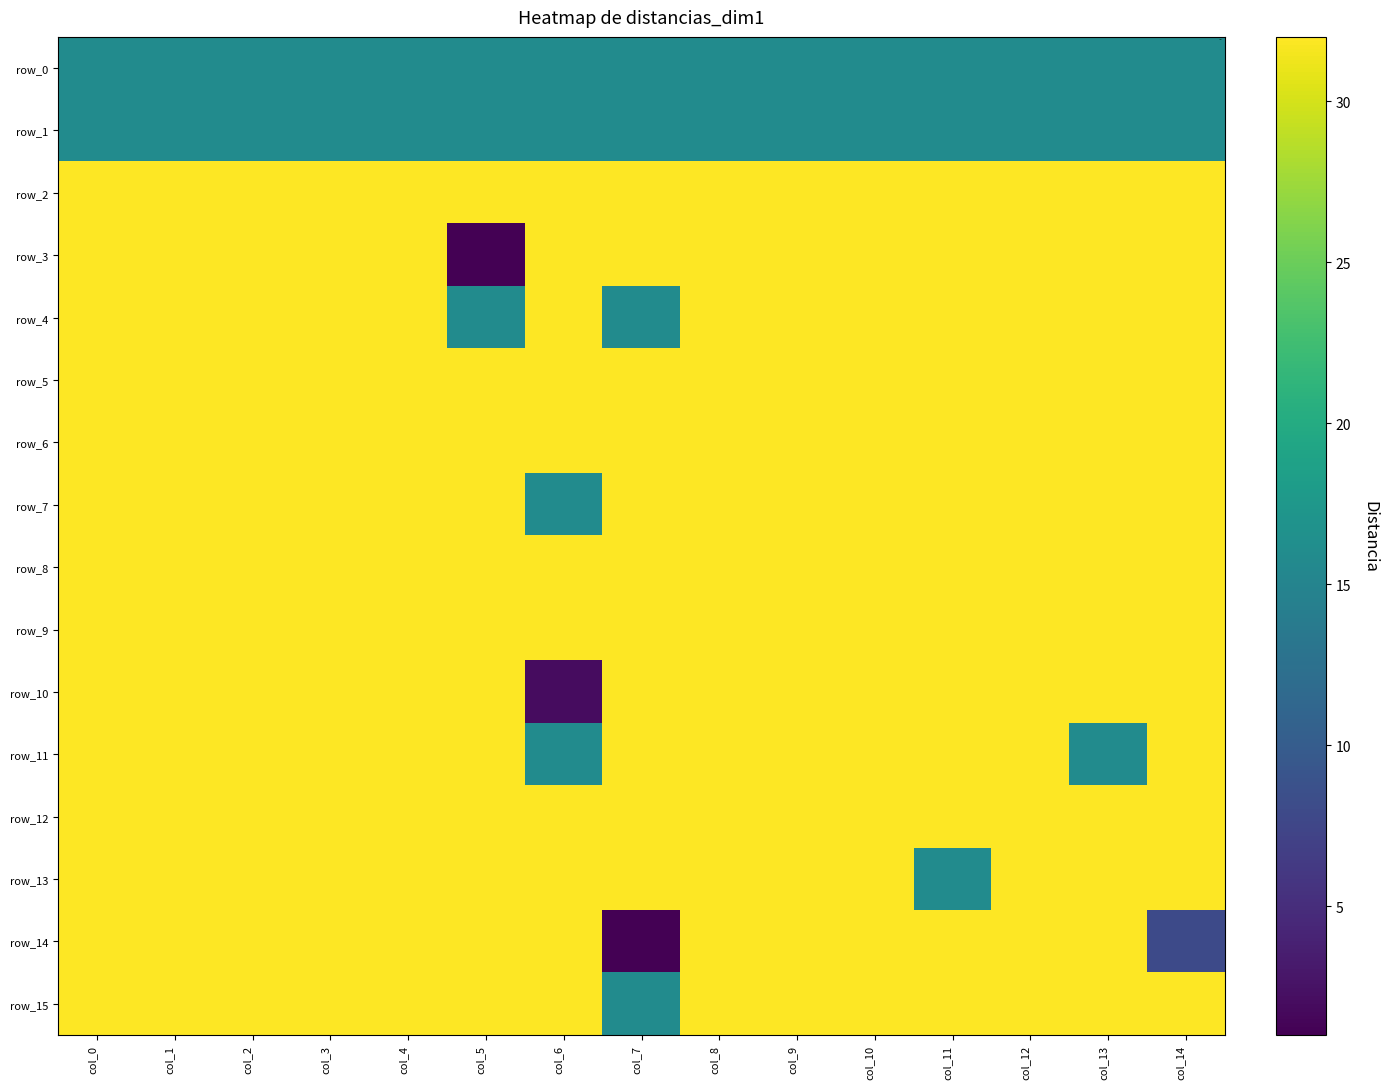

Reading right to left, list all the values displayed in this chart.

row_0: col_14=16	col_13=16	col_12=16	col_11=16	col_10=16	col_9=16	col_8=16	col_7=16	col_6=16	col_5=16	col_4=16	col_3=16	col_2=16	col_1=16	col_0=16
row_1: col_14=16	col_13=16	col_12=16	col_11=16	col_10=16	col_9=16	col_8=16	col_7=16	col_6=16	col_5=16	col_4=16	col_3=16	col_2=16	col_1=16	col_0=16
row_2: col_14=32	col_13=32	col_12=32	col_11=32	col_10=32	col_9=32	col_8=32	col_7=32	col_6=32	col_5=32	col_4=32	col_3=32	col_2=32	col_1=32	col_0=32
row_3: col_14=32	col_13=32	col_12=32	col_11=32	col_10=32	col_9=32	col_8=32	col_7=32	col_6=32	col_5=1	col_4=32	col_3=32	col_2=32	col_1=32	col_0=32
row_4: col_14=32	col_13=32	col_12=32	col_11=32	col_10=32	col_9=32	col_8=32	col_7=16	col_6=32	col_5=16	col_4=32	col_3=32	col_2=32	col_1=32	col_0=32
row_5: col_14=32	col_13=32	col_12=32	col_11=32	col_10=32	col_9=32	col_8=32	col_7=32	col_6=32	col_5=32	col_4=32	col_3=32	col_2=32	col_1=32	col_0=32
row_6: col_14=32	col_13=32	col_12=32	col_11=32	col_10=32	col_9=32	col_8=32	col_7=32	col_6=32	col_5=32	col_4=32	col_3=32	col_2=32	col_1=32	col_0=32
row_7: col_14=32	col_13=32	col_12=32	col_11=32	col_10=32	col_9=32	col_8=32	col_7=32	col_6=16	col_5=32	col_4=32	col_3=32	col_2=32	col_1=32	col_0=32
row_8: col_14=32	col_13=32	col_12=32	col_11=32	col_10=32	col_9=32	col_8=32	col_7=32	col_6=32	col_5=32	col_4=32	col_3=32	col_2=32	col_1=32	col_0=32
row_9: col_14=32	col_13=32	col_12=32	col_11=32	col_10=32	col_9=32	col_8=32	col_7=32	col_6=32	col_5=32	col_4=32	col_3=32	col_2=32	col_1=32	col_0=32
row_10: col_14=32	col_13=32	col_12=32	col_11=32	col_10=32	col_9=32	col_8=32	col_7=32	col_6=2	col_5=32	col_4=32	col_3=32	col_2=32	col_1=32	col_0=32
row_11: col_14=32	col_13=16	col_12=32	col_11=32	col_10=32	col_9=32	col_8=32	col_7=32	col_6=16	col_5=32	col_4=32	col_3=32	col_2=32	col_1=32	col_0=32
row_12: col_14=32	col_13=32	col_12=32	col_11=32	col_10=32	col_9=32	col_8=32	col_7=32	col_6=32	col_5=32	col_4=32	col_3=32	col_2=32	col_1=32	col_0=32
row_13: col_14=32	col_13=32	col_12=32	col_11=16	col_10=32	col_9=32	col_8=32	col_7=32	col_6=32	col_5=32	col_4=32	col_3=32	col_2=32	col_1=32	col_0=32
row_14: col_14=8	col_13=32	col_12=32	col_11=32	col_10=32	col_9=32	col_8=32	col_7=1	col_6=32	col_5=32	col_4=32	col_3=32	col_2=32	col_1=32	col_0=32
row_15: col_14=32	col_13=32	col_12=32	col_11=32	col_10=32	col_9=32	col_8=32	col_7=16	col_6=32	col_5=32	col_4=32	col_3=32	col_2=32	col_1=32	col_0=32